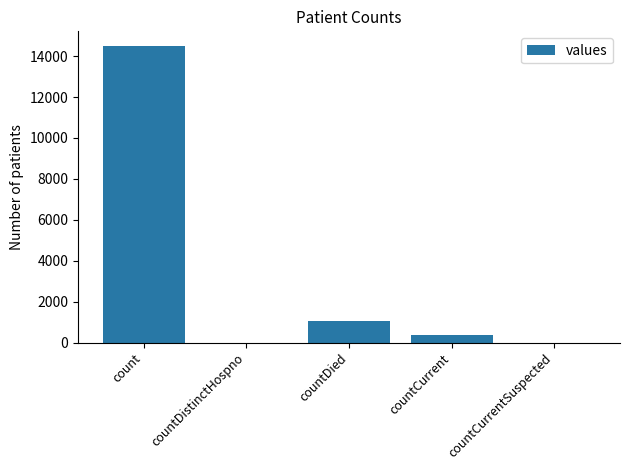

How many distinct data groups are displayed?

1